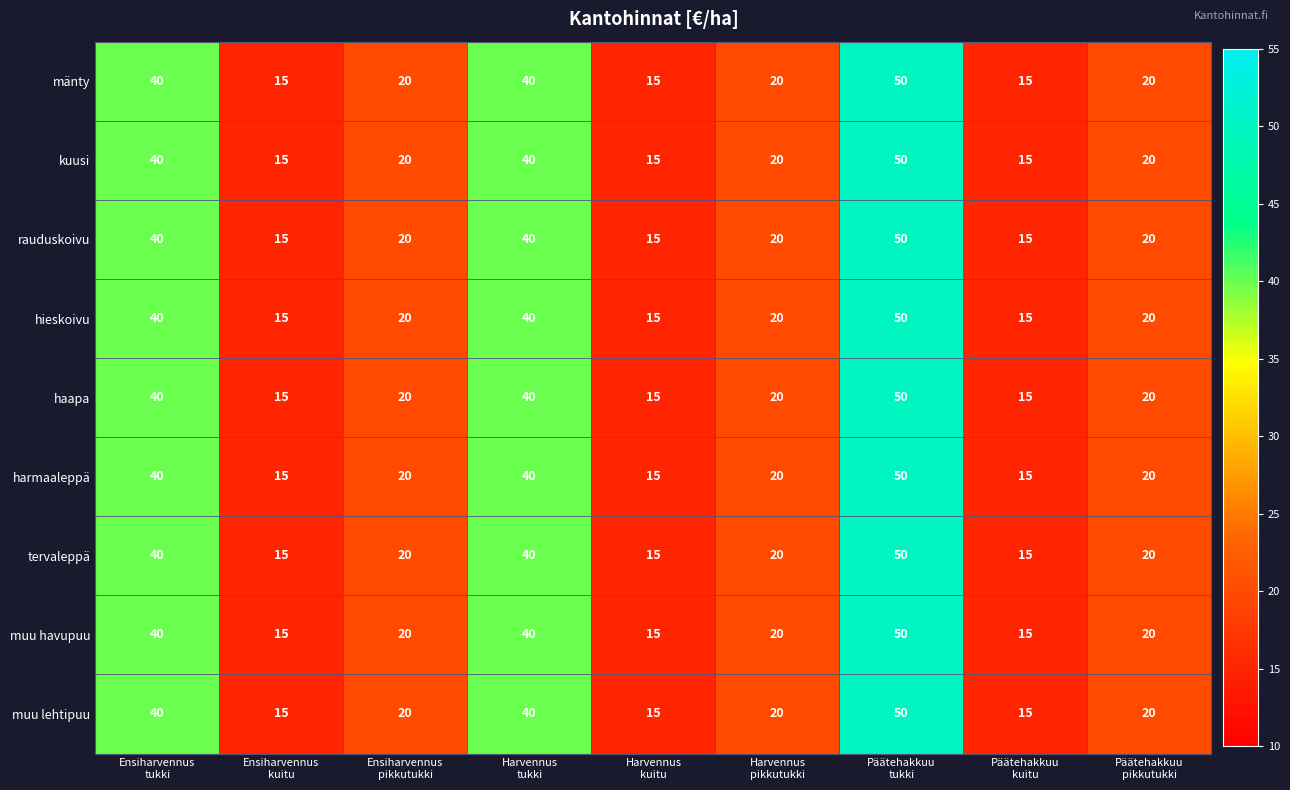

What is the lowest value of the muu lehtipuu series?

15